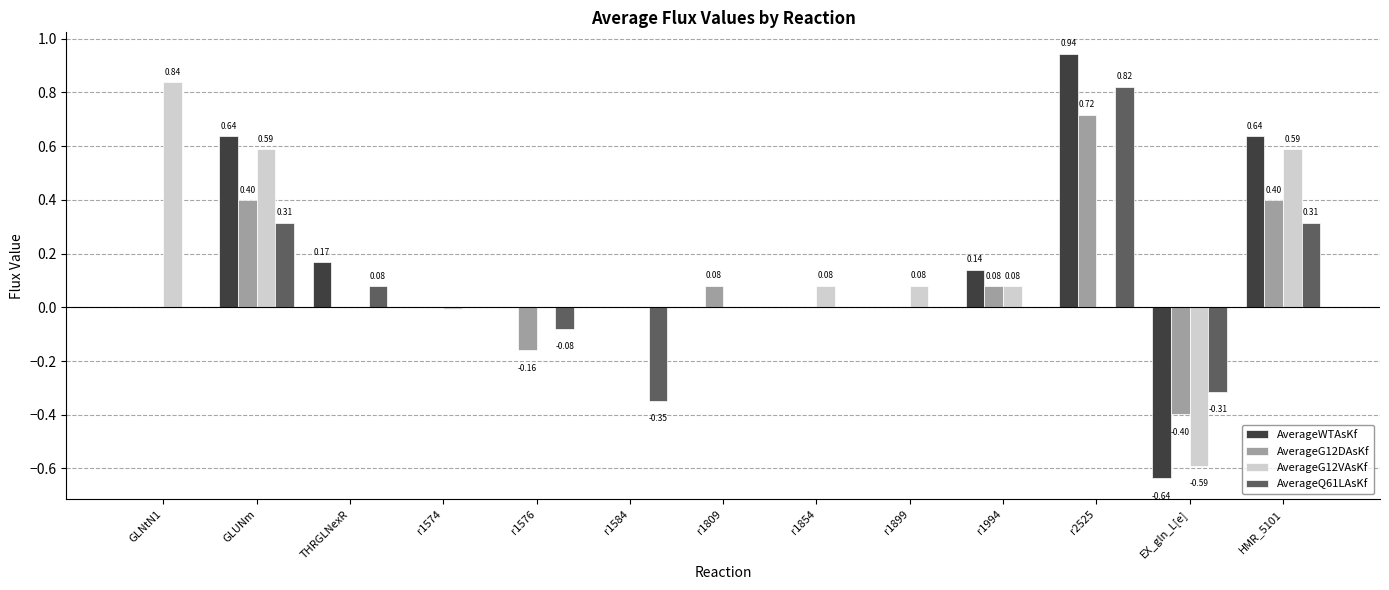

How many groups of bars are there?

13